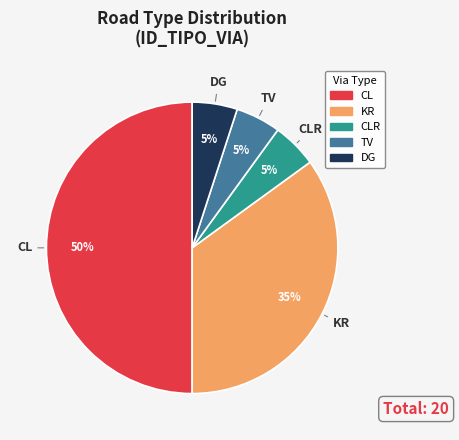

To the nearest percent, what is the difference between the largest and smallest slice percentages?

45%